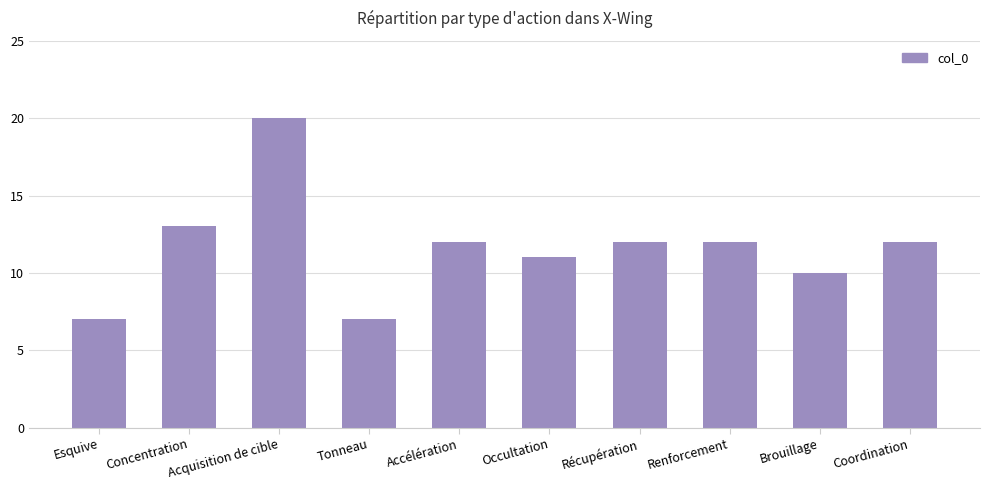

The value at Brouillage is 10. True or false?

True